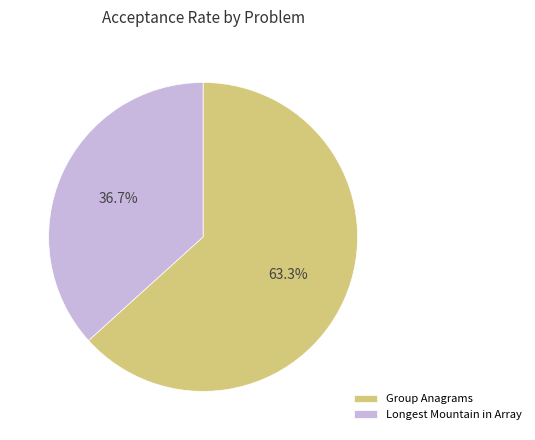

Rank the categories by value from highest to lowest.

Group Anagrams, Longest Mountain in Array